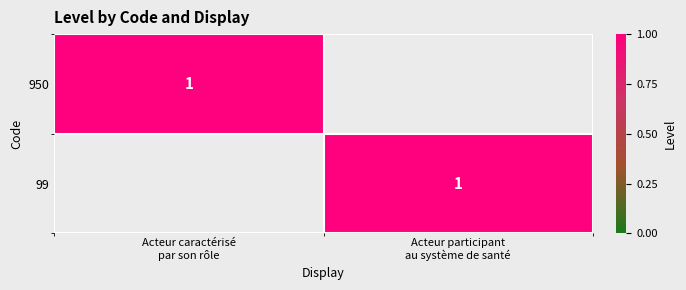

Which category has the lowest value across all series?

Acteur participant
au système de santé